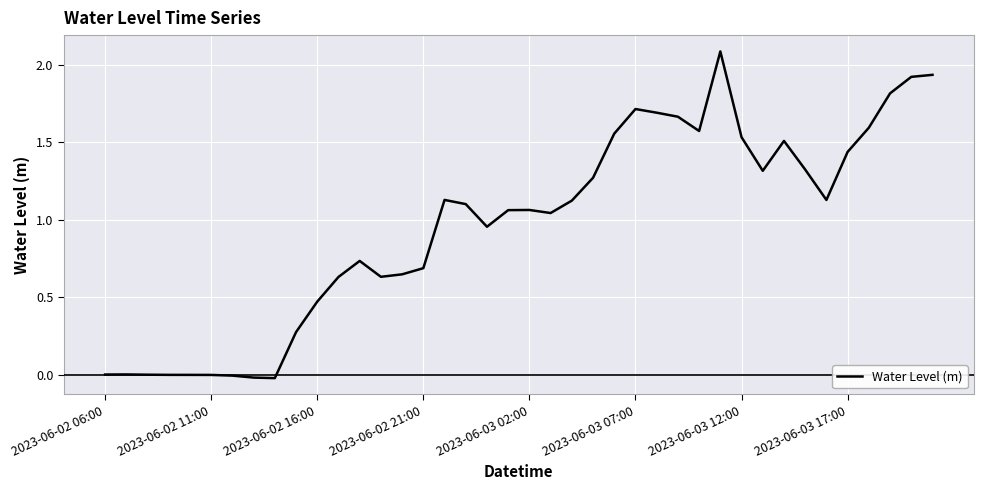

What is the maximum value shown in the chart?

2.1